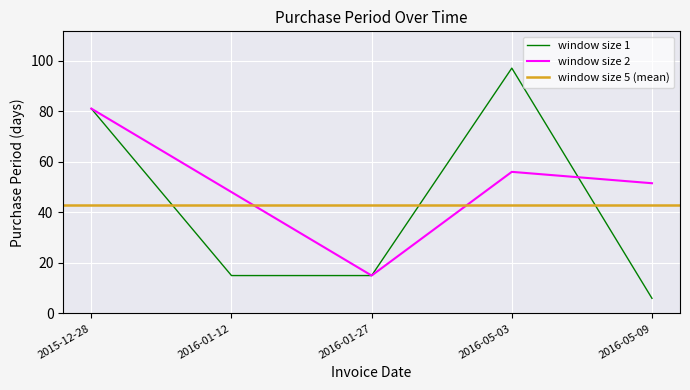

What is the difference between the values at 2016-01-27 and 2015-12-28?

66